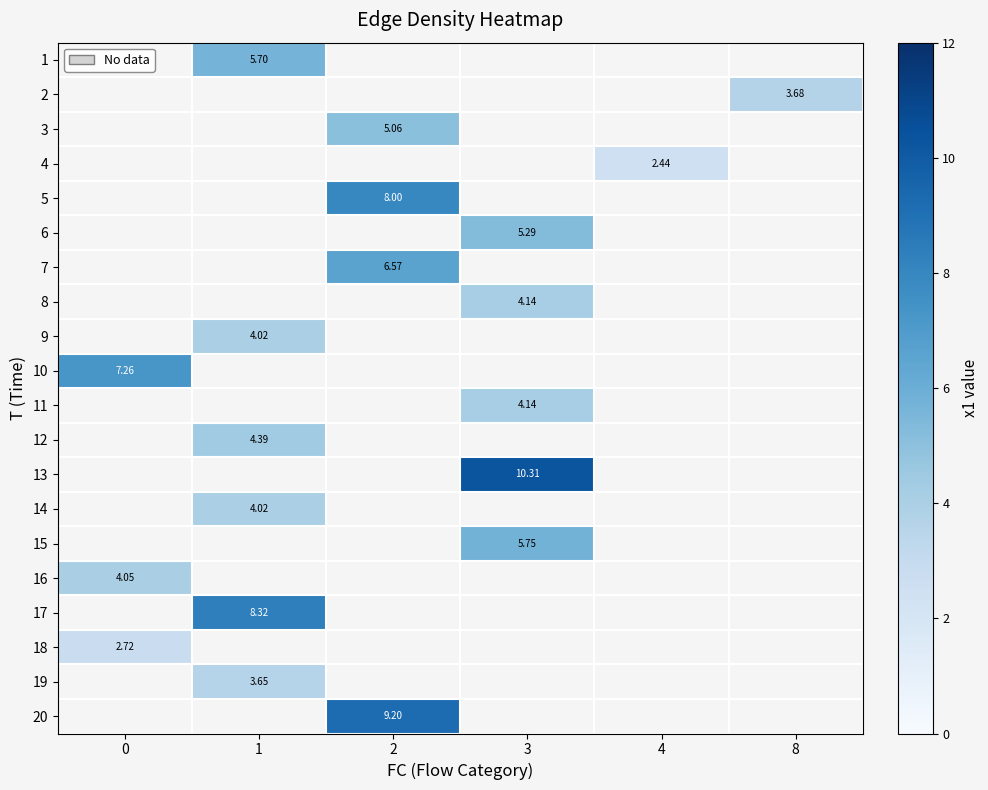

Which label corresponds to the smallest value in the chart?

4